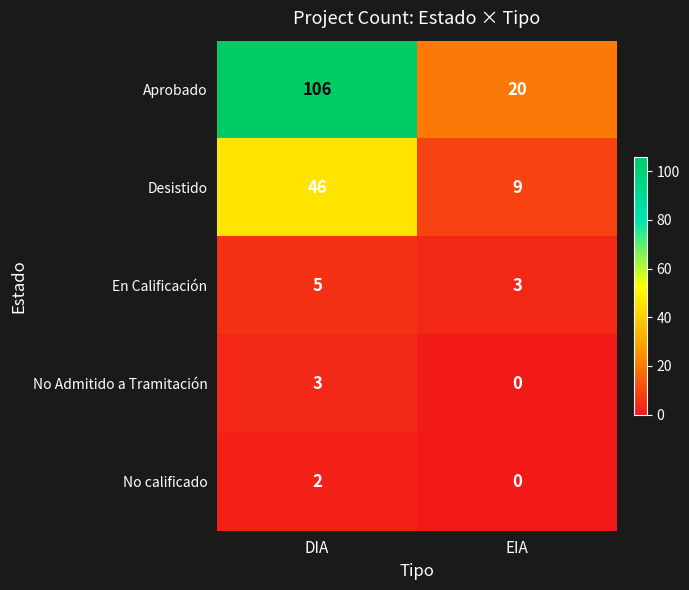

True or false: No calificado has a value of 1 at EIA.

False